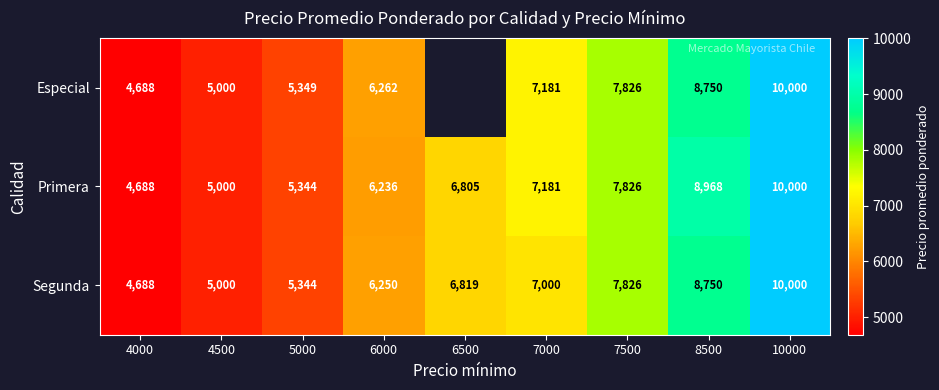

At which category is the sum across all series the highest?

10000